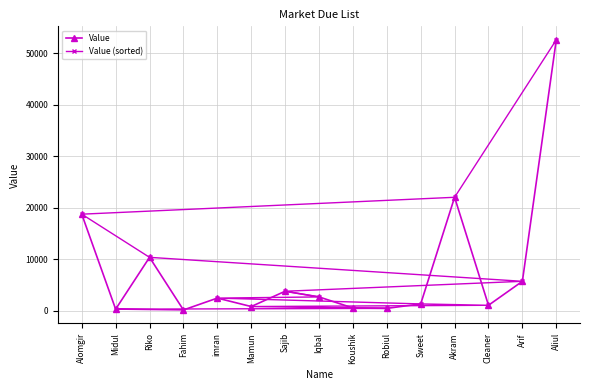

Read the Value value at Sweet.

1365